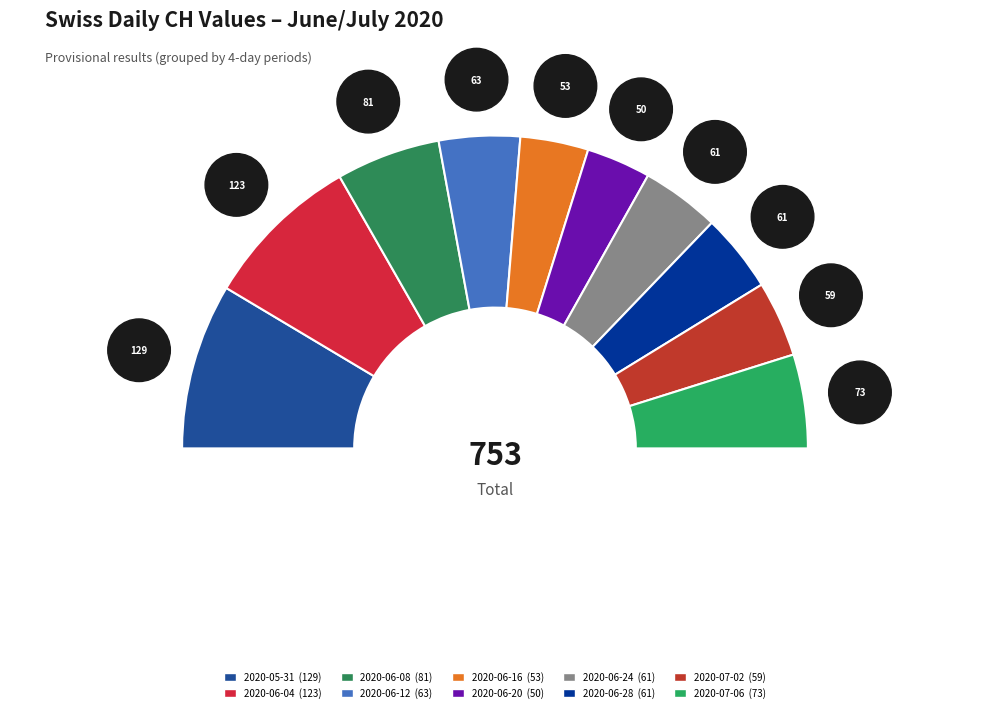

Does any single category account for the majority?

No